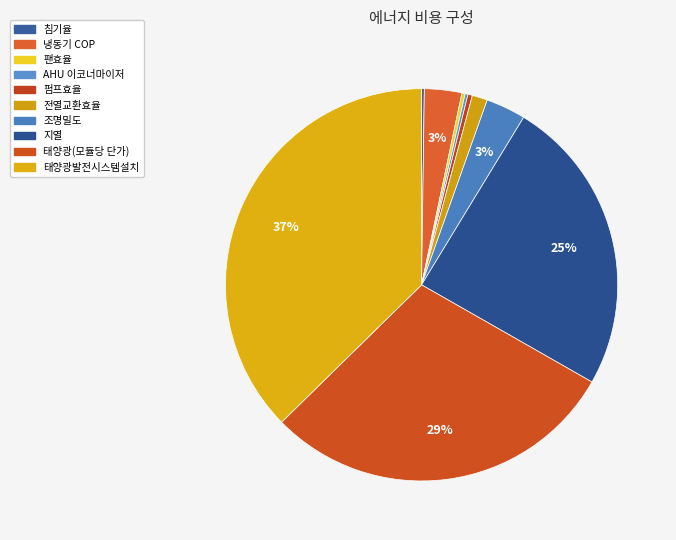

Count the number of slices in the pie.

10